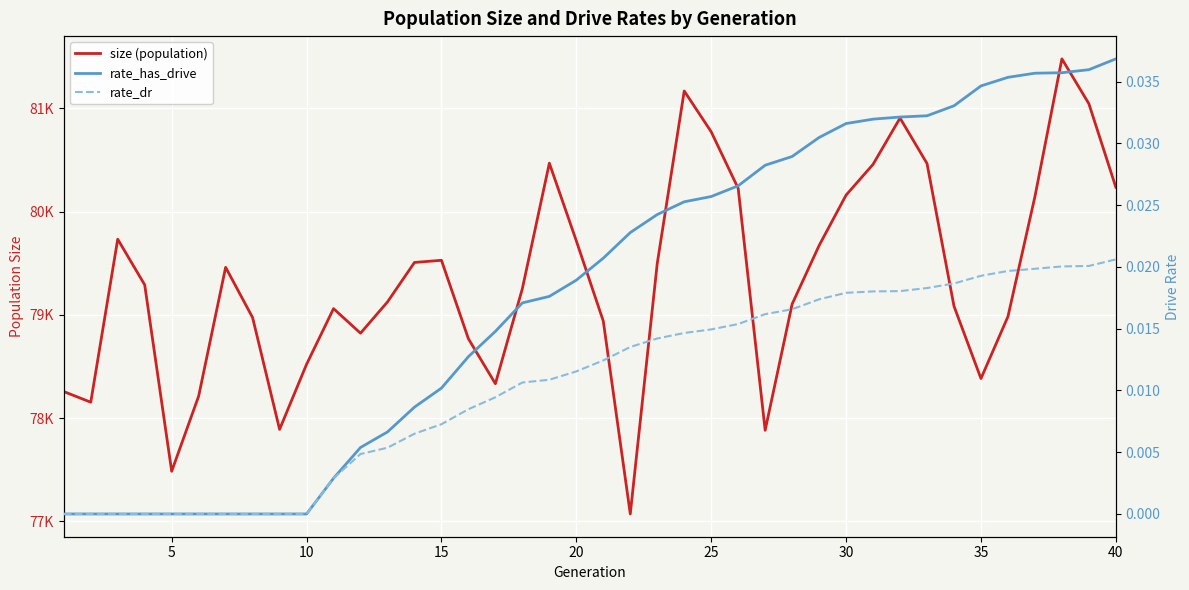

Count the rate_dr values in the range 0 to 1.

40